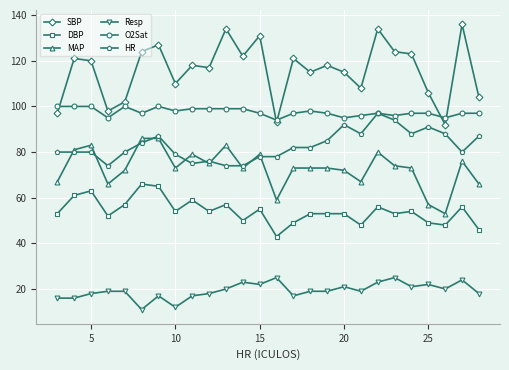

What are all the series names shown in the legend?

SBP, DBP, MAP, Resp, O2Sat, HR